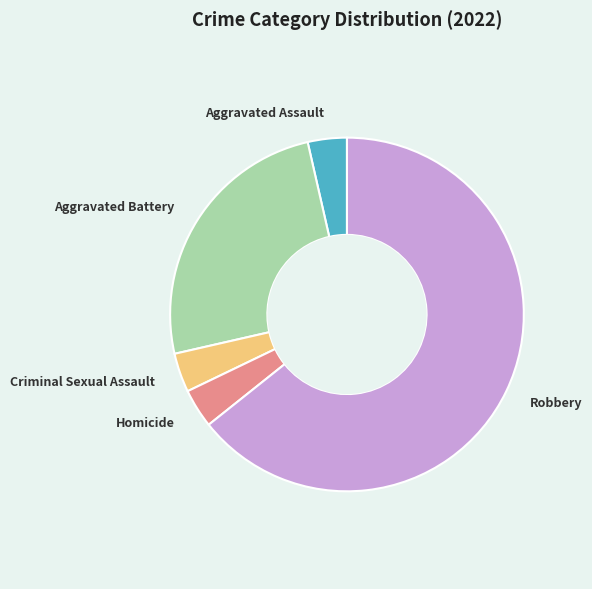

Is there a majority slice in this chart?

Yes